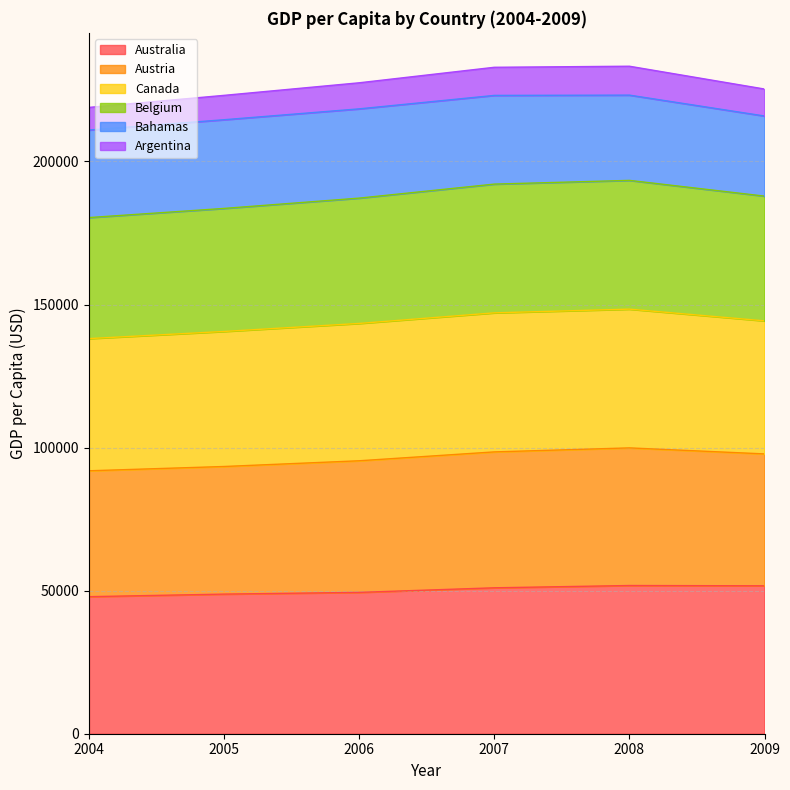

What is the total value across all series at 2009?

225330